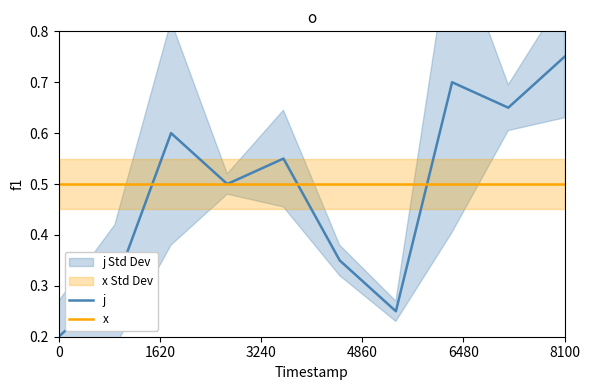

What value does the x series have at 7?

0.5